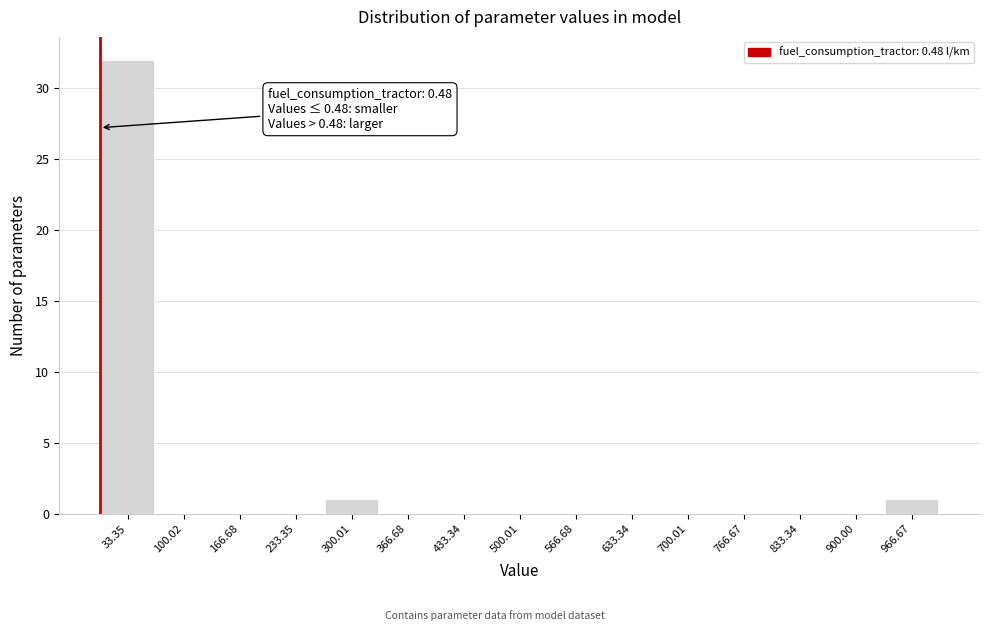

Over which range of the x-axis is the bar tallest?

0 to 70